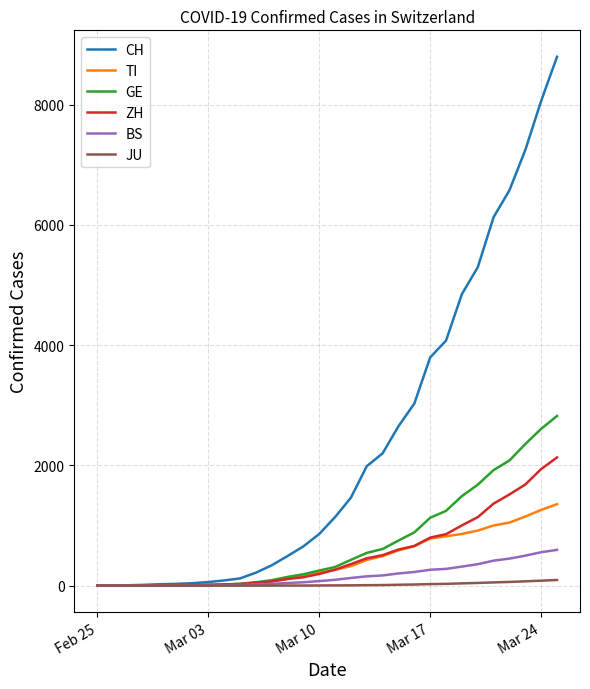

Which series has the largest total across all categories?

CH